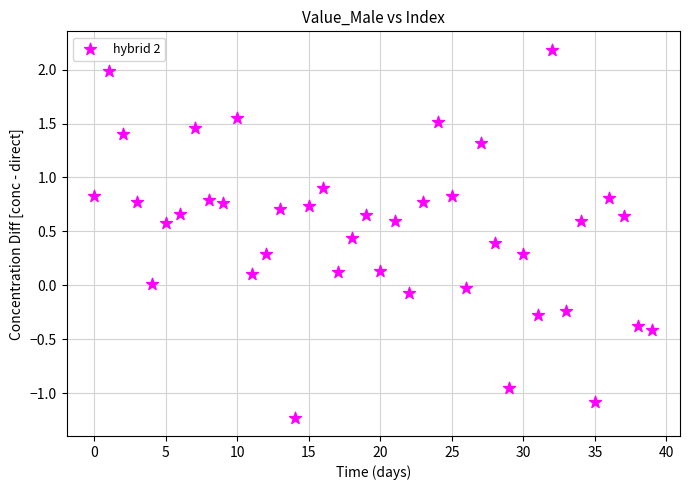

What is the range of Y values (max minus min)?

3.4